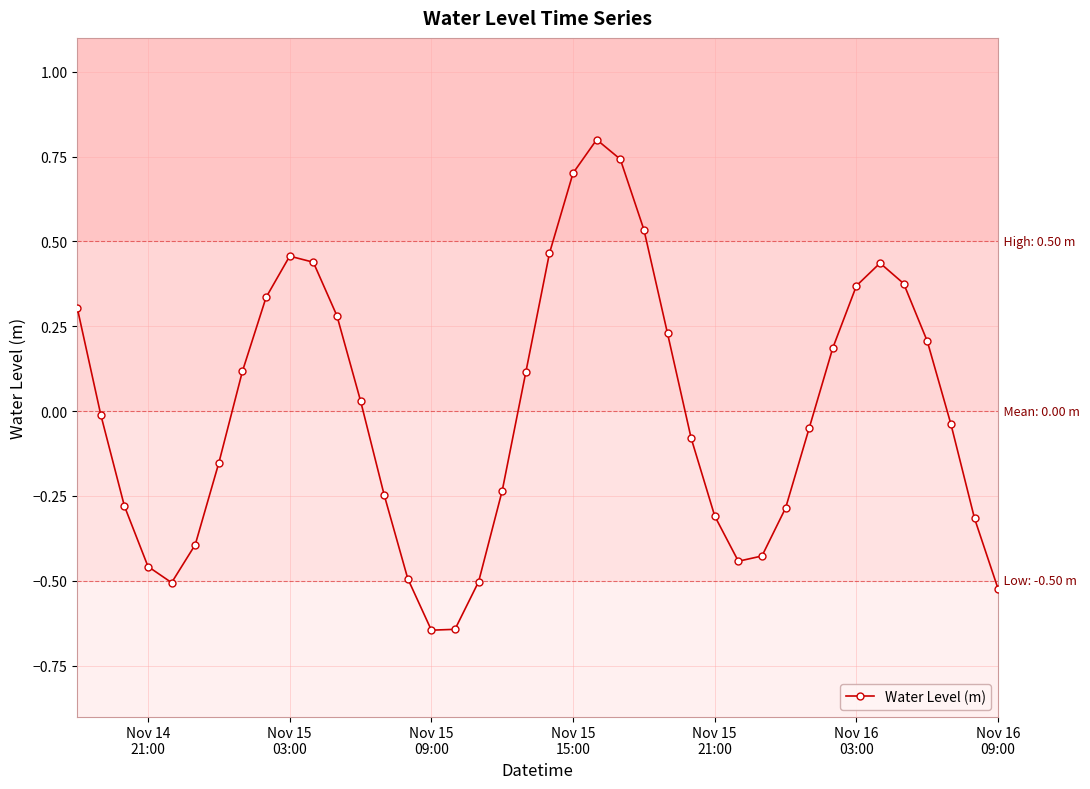

How many interior local peaks (higher than both neighbors) does the data have?

3